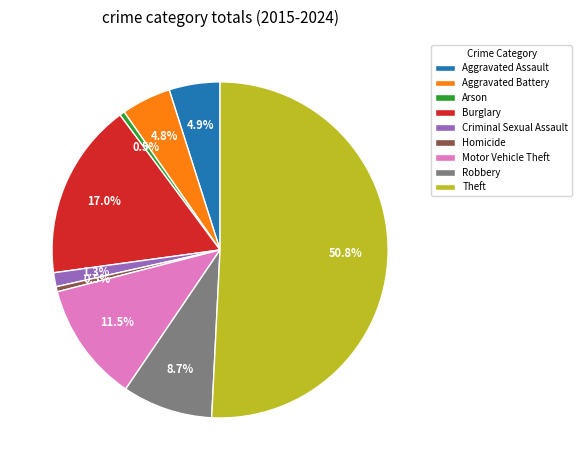

Between Burglary and Theft, which is larger?

Theft